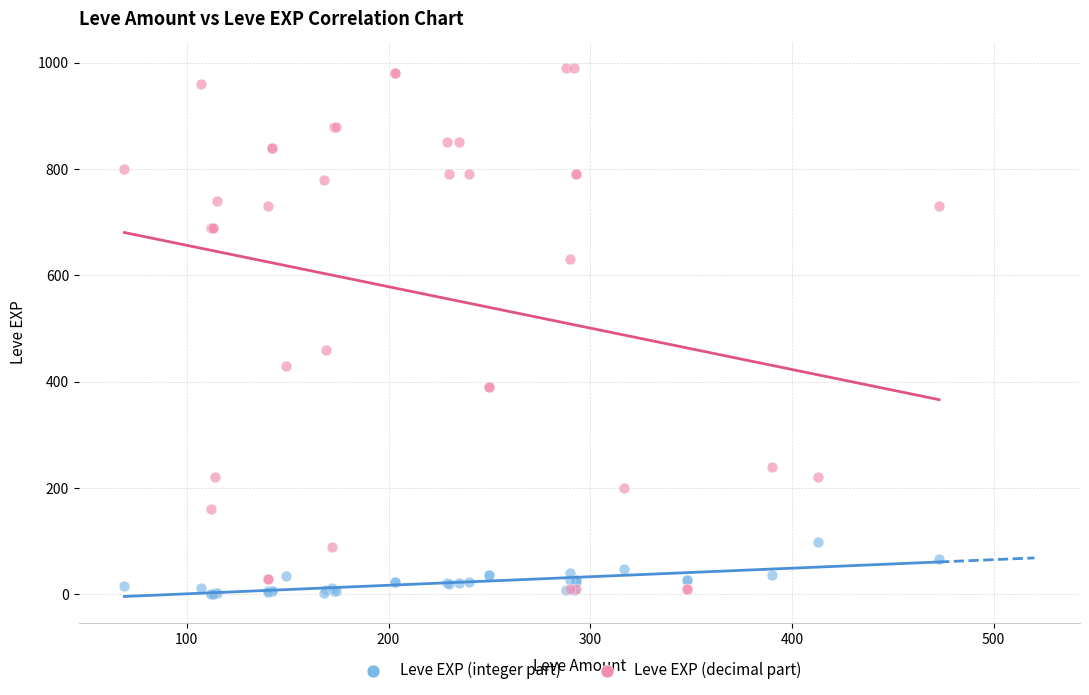

What are all the series names shown in the legend?

Leve EXP (integer part), Leve EXP (decimal part)